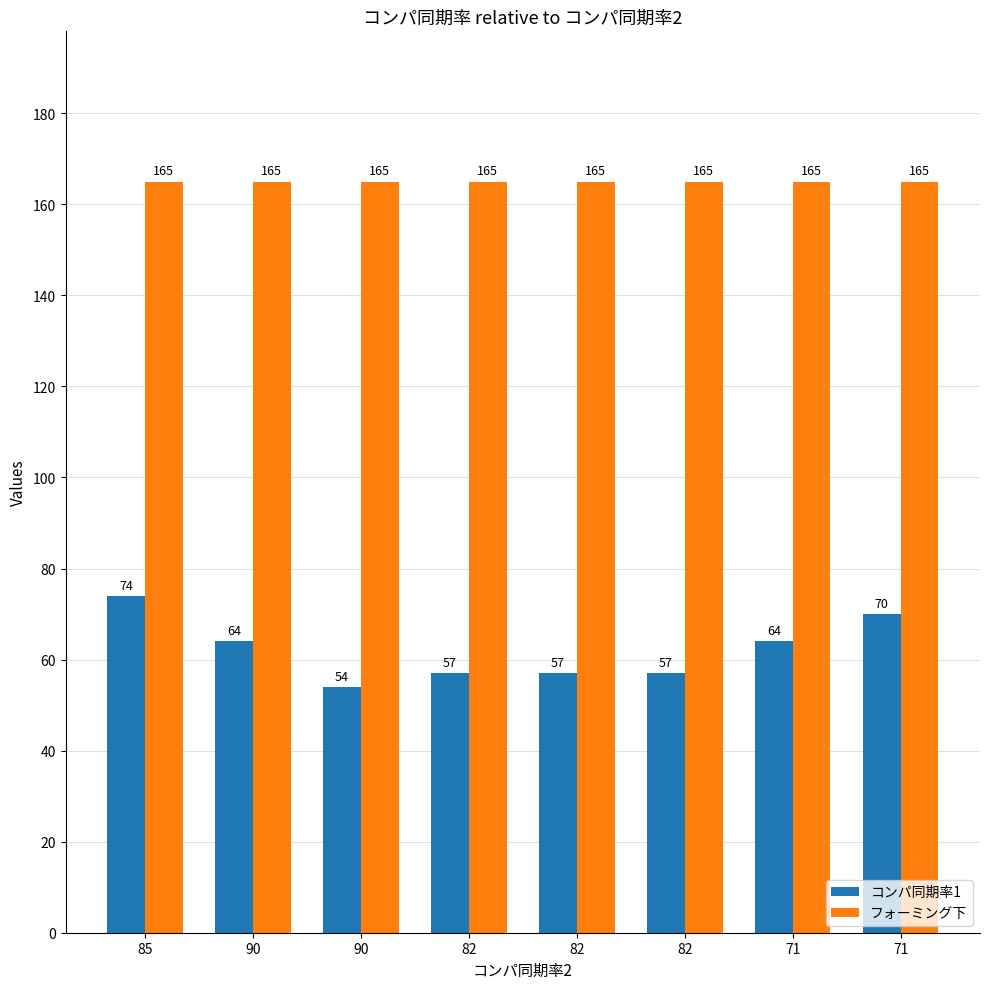

How many bars are there in total?

16